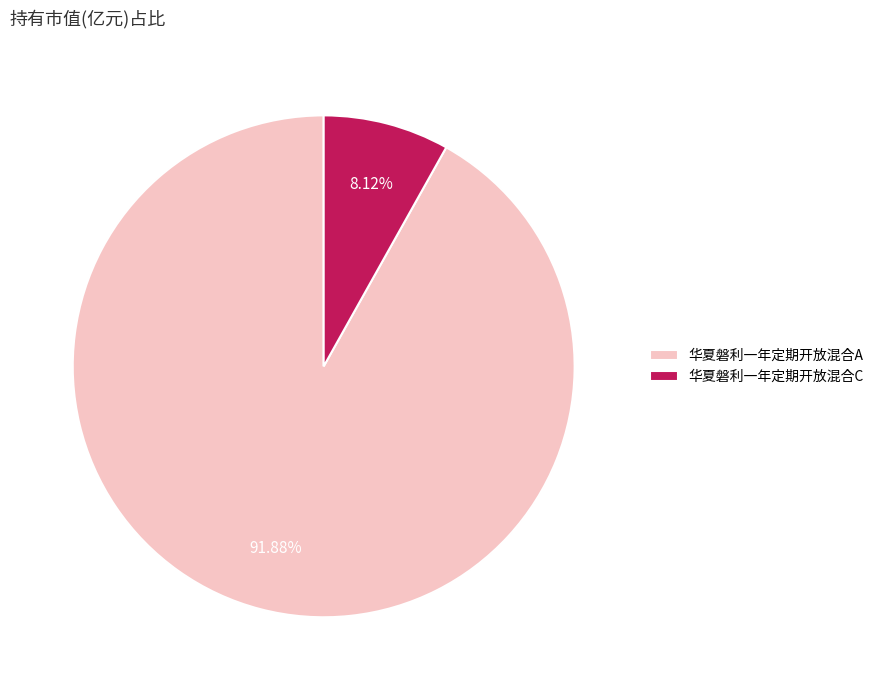

To the nearest percent, what portion does 华夏磐利一年定期开放混合A represent?

92%